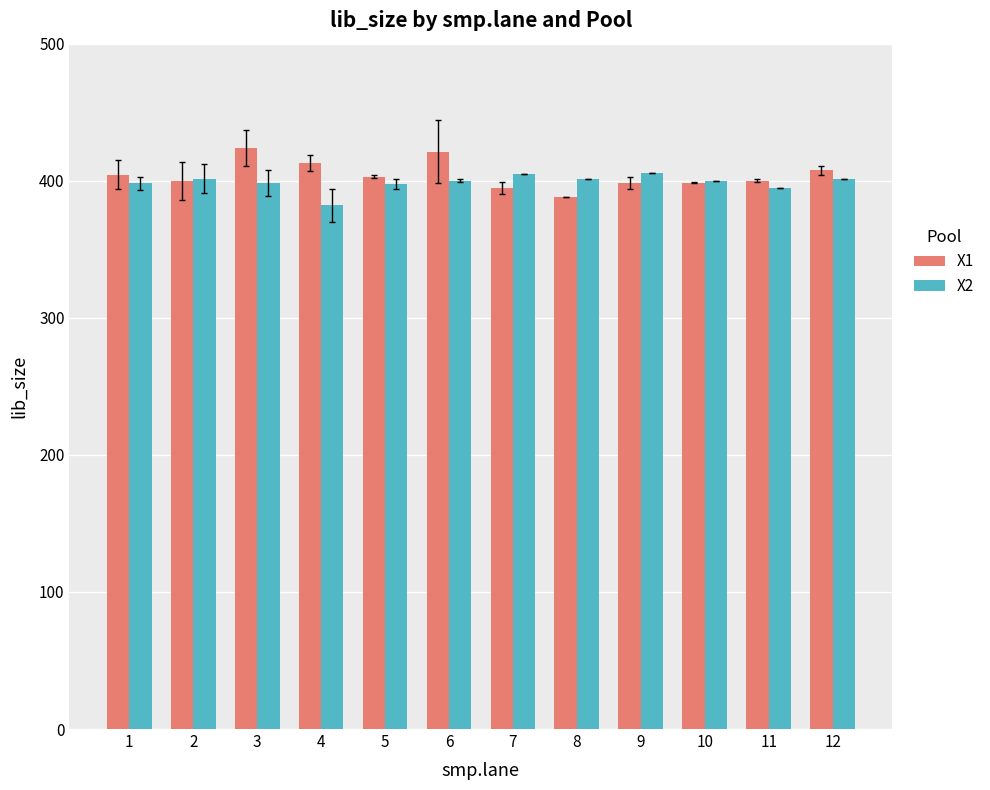

How many bars are there in total?

24